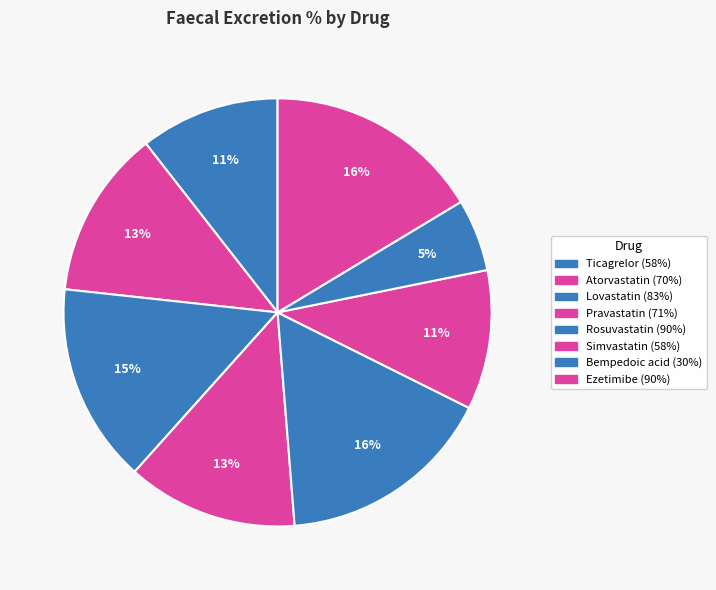

Count the number of slices in the pie.

8